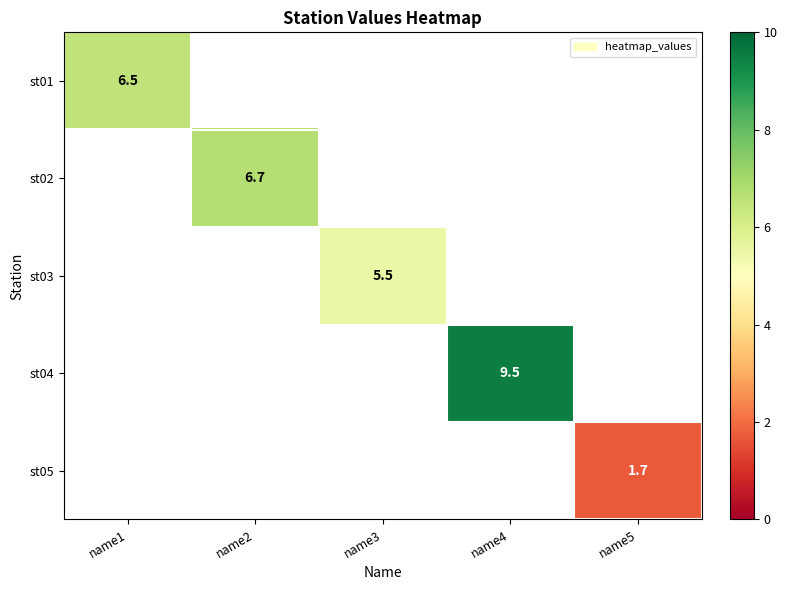

How many series are shown in this chart?

5